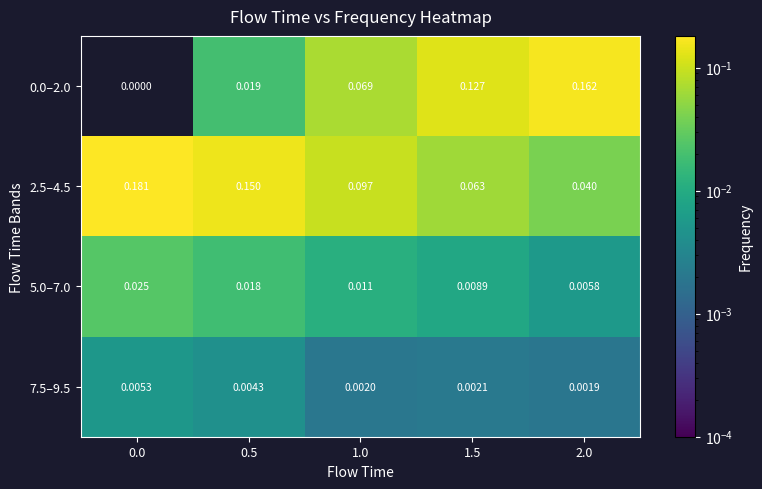

How many distinct data groups are displayed?

4